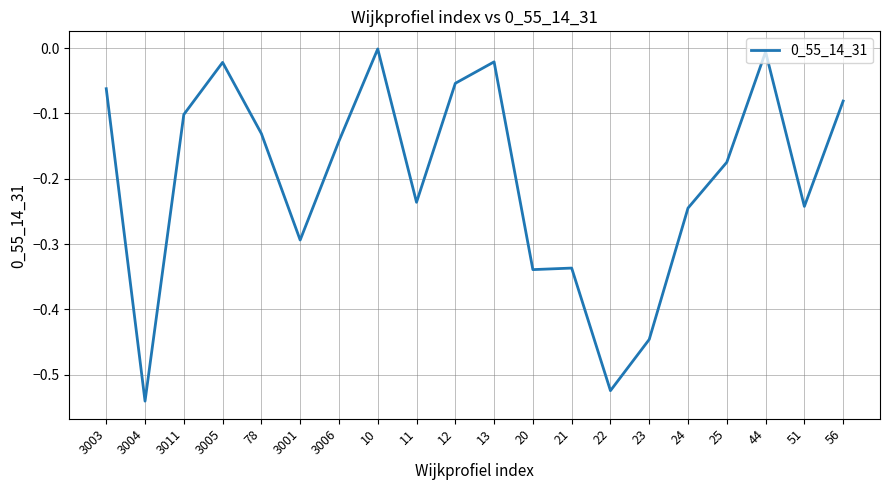

Between 3006 and 56, which is larger?

56